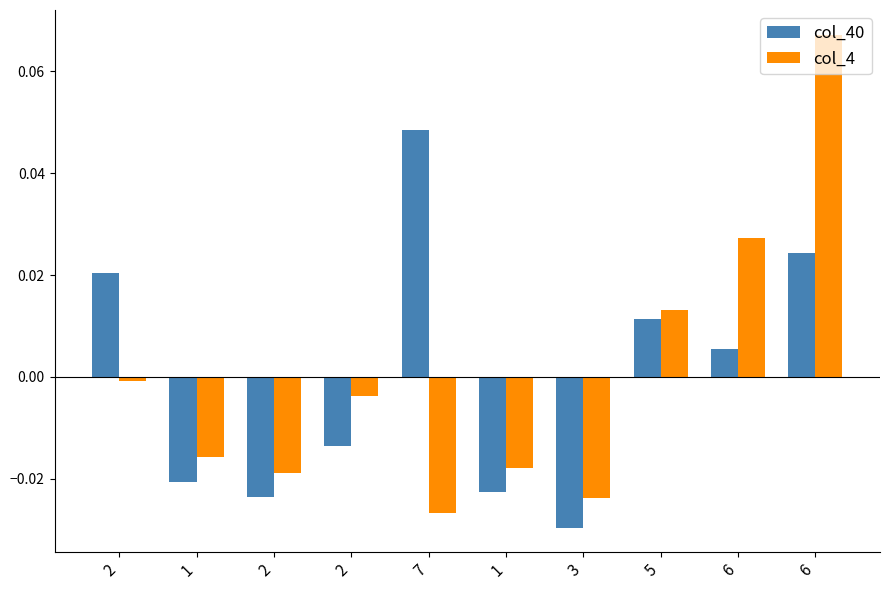

How many negative values does the col_40 series have?

5